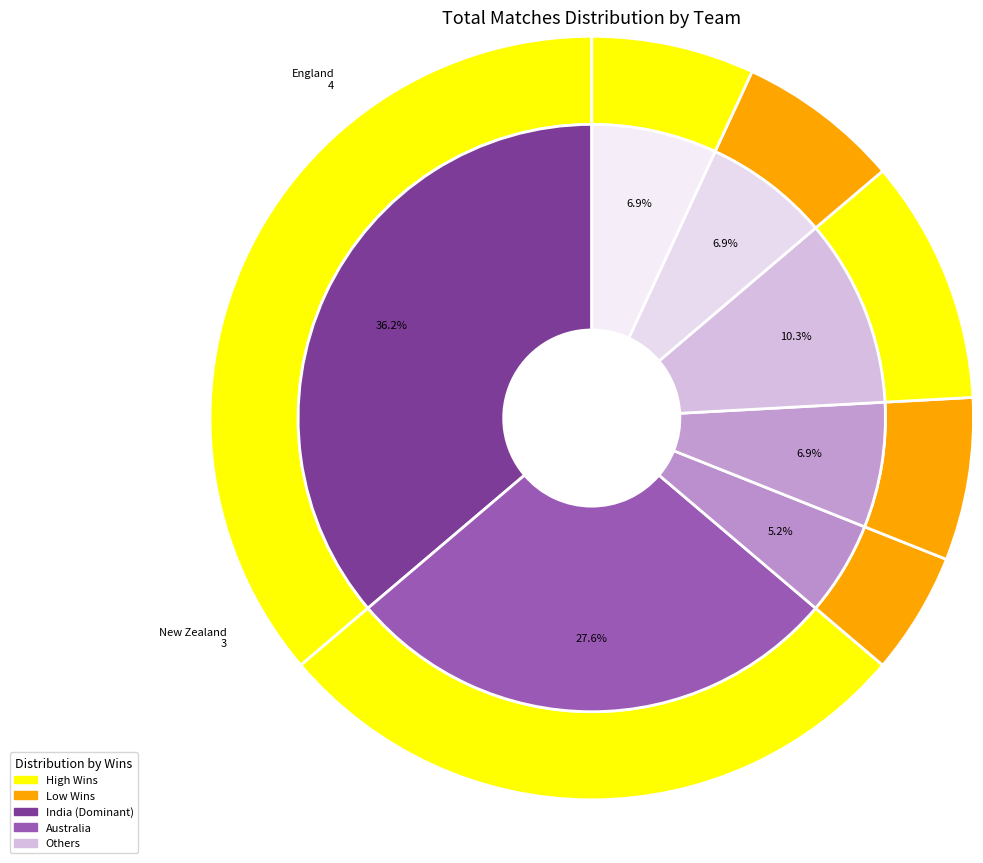

Combined, what portion of the pie is Australia and South Africa?

34.5%